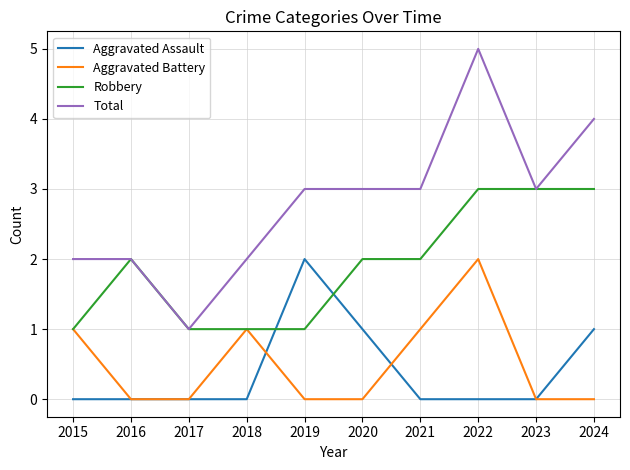

Where do Aggravated Assault and Robbery first cross each other?

2018 and 2019